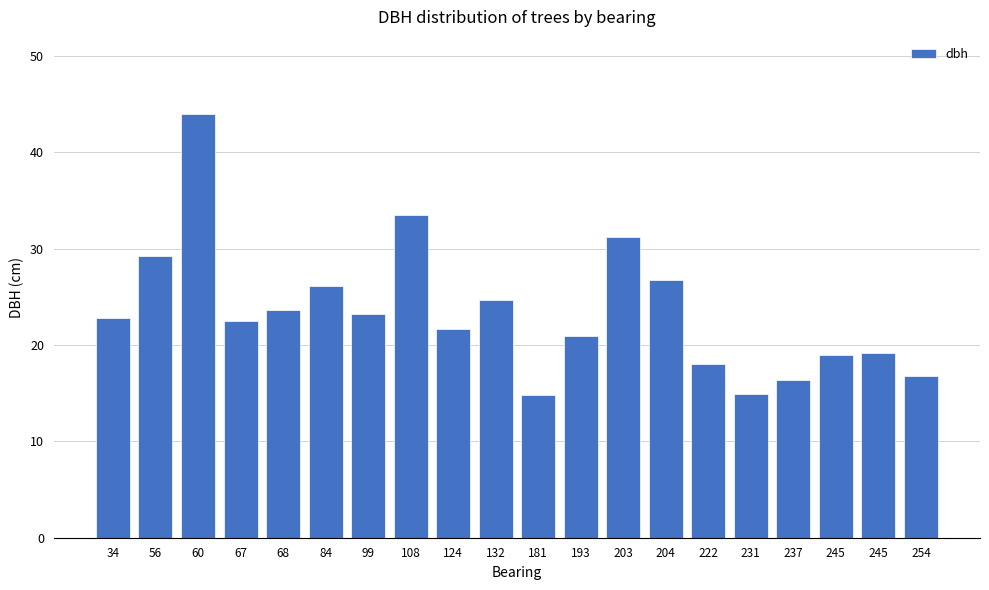

What is the maximum value shown in the chart?

44.0